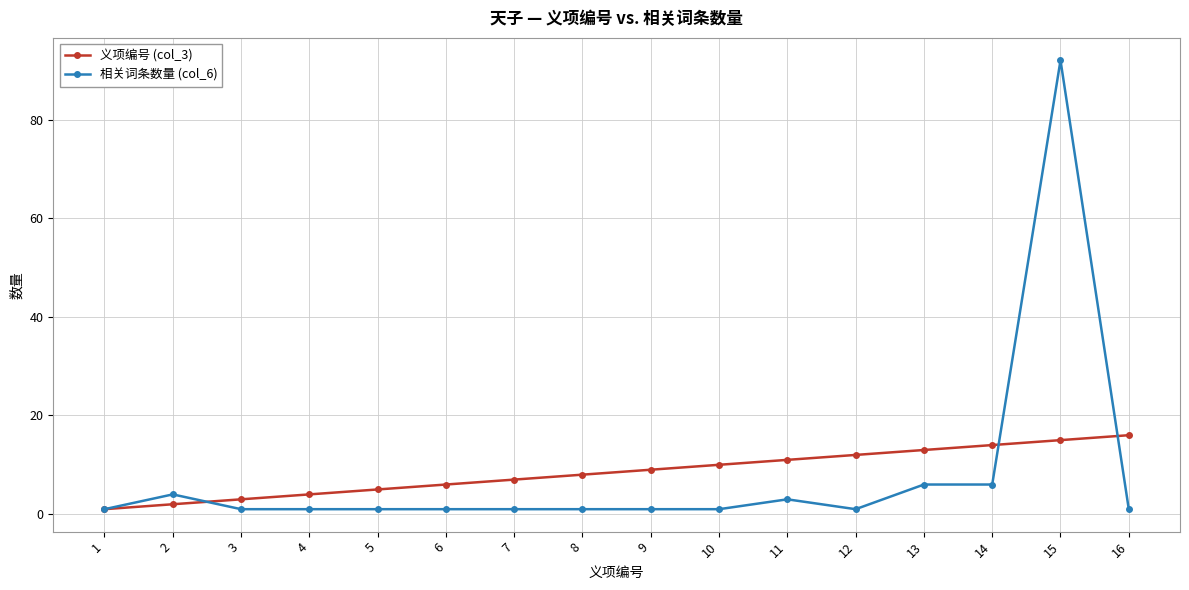

What is the sum of all 义项编号 (col_3) values?

136